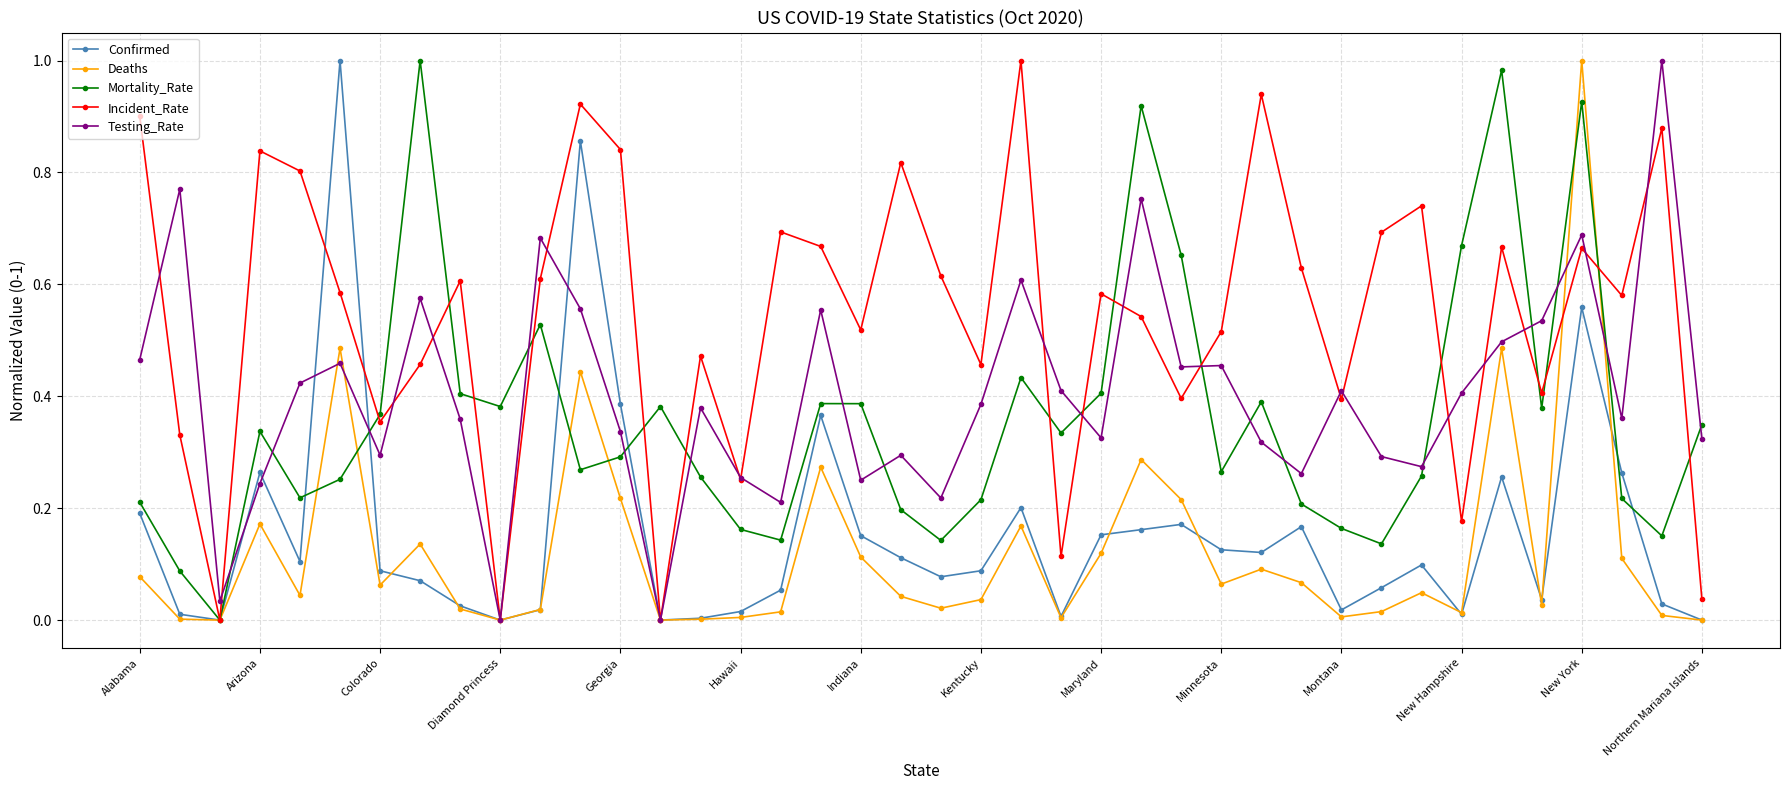

Which series has the largest total across all categories?

Incident_Rate